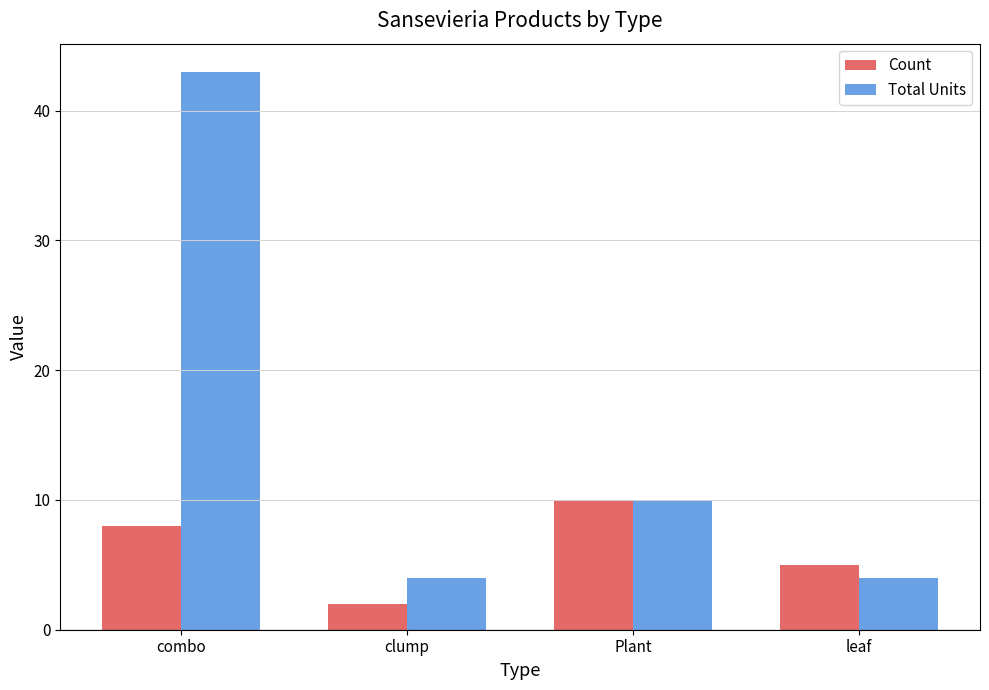

Reading left to right, transcribe all the data shown in this chart.

Count: 8	2	10	5
Total Units: 43	4	10	4